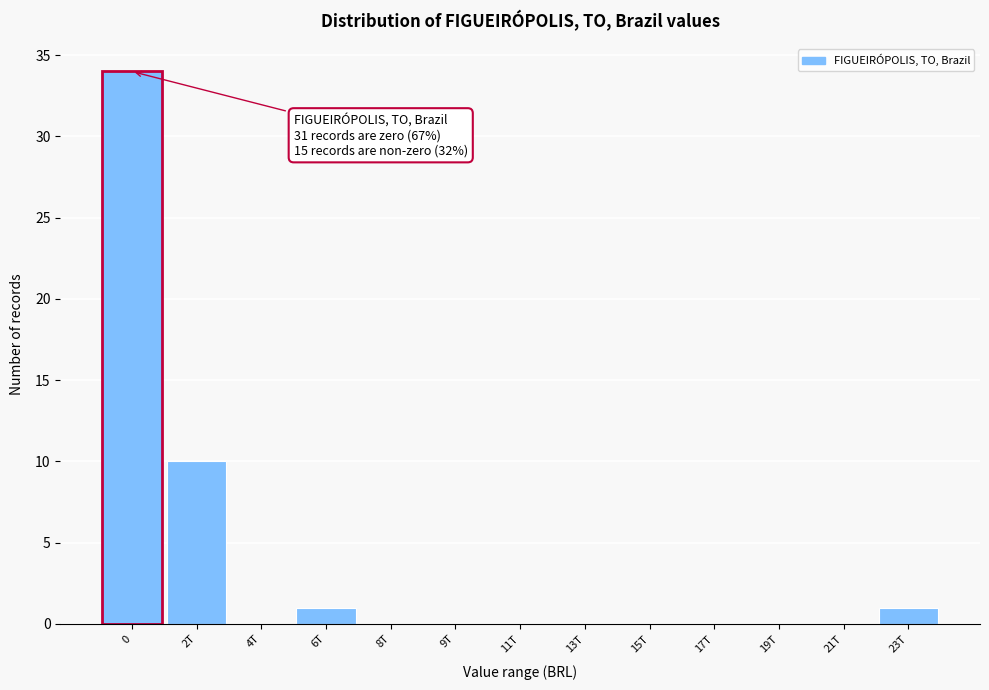

Reading left to right, what are all the values shown in this chart?

0=34	2T=10	4T=0	6T=1	8T=0	9T=0	11T=0	13T=0	15T=0	17T=0	19T=0	21T=0	23T=1